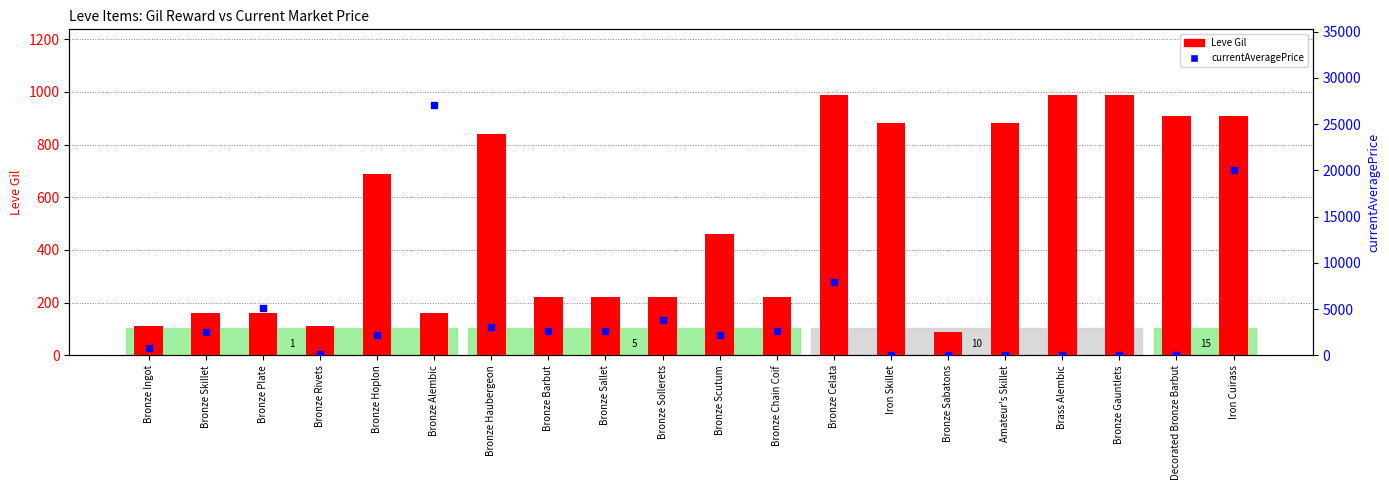

Which series has the largest Y range (max minus min)?

currentAveragePrice